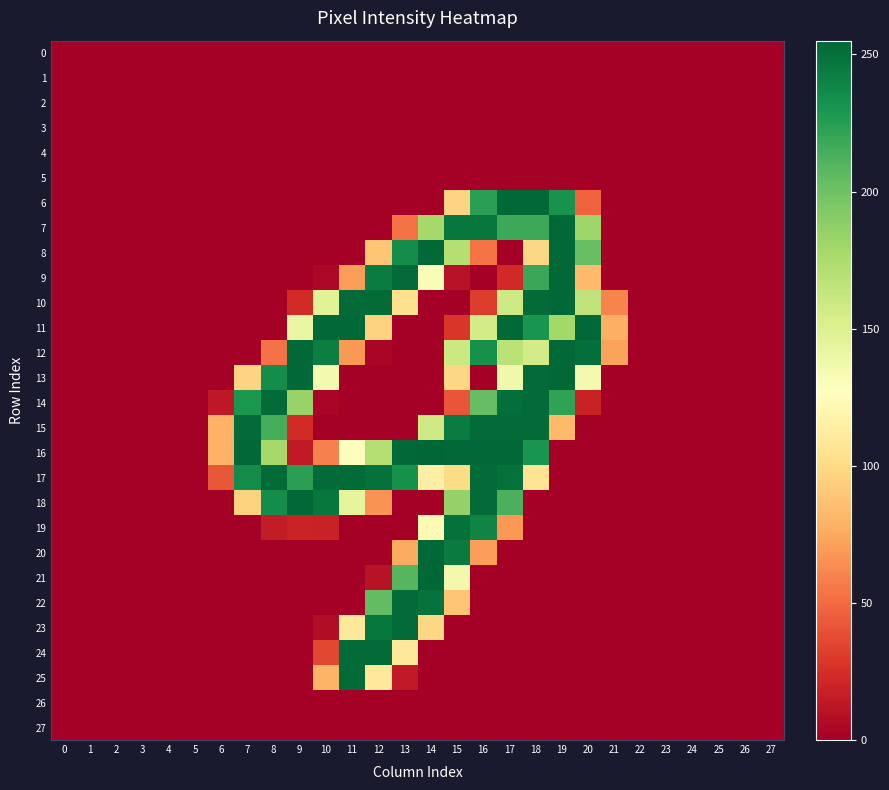

Which series has the largest total across all categories?

17